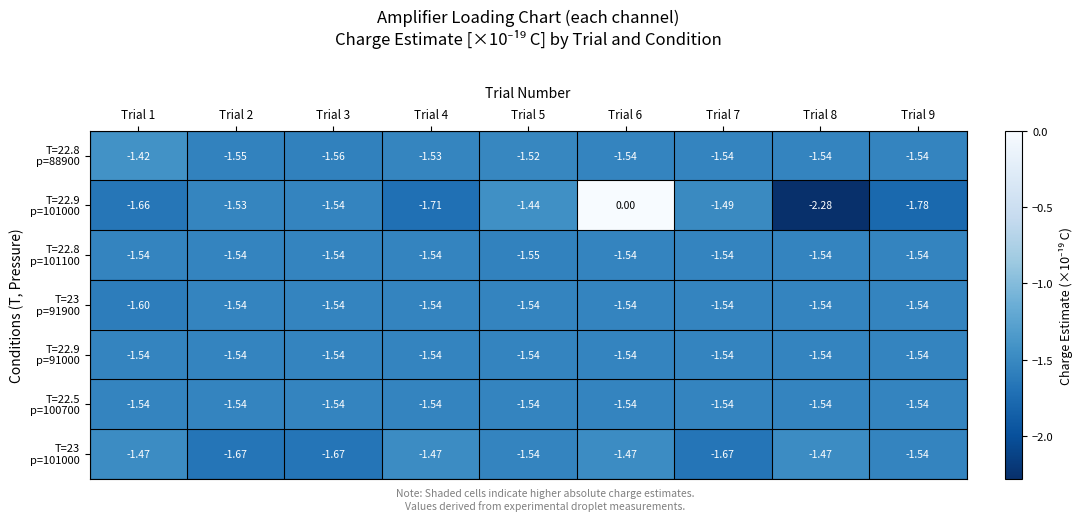

Count the number of data series in this chart.

7